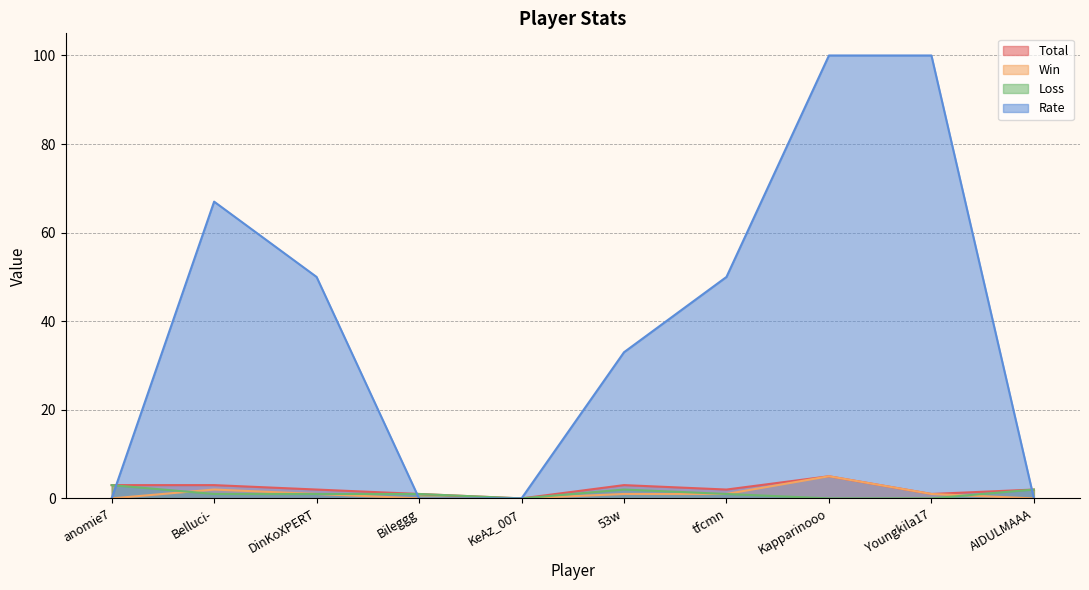

Rank the series by their maximum value, from lowest to highest.

Loss, Total, Win, Rate